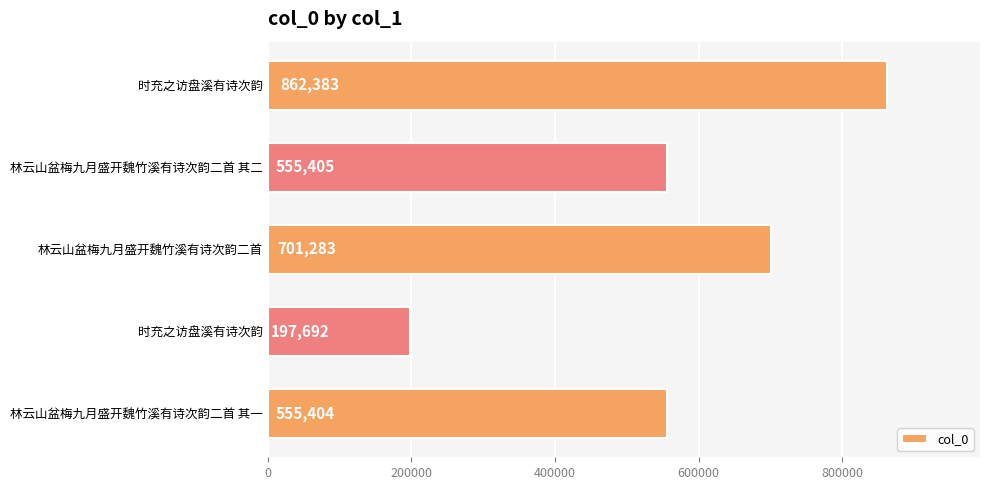

What is the average value?

574433